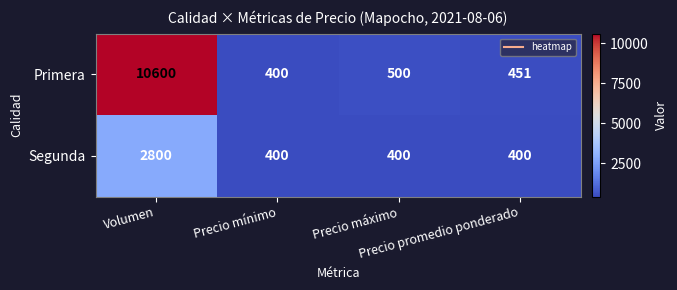

Rank the series by their average value, from highest to lowest.

Primera, Segunda